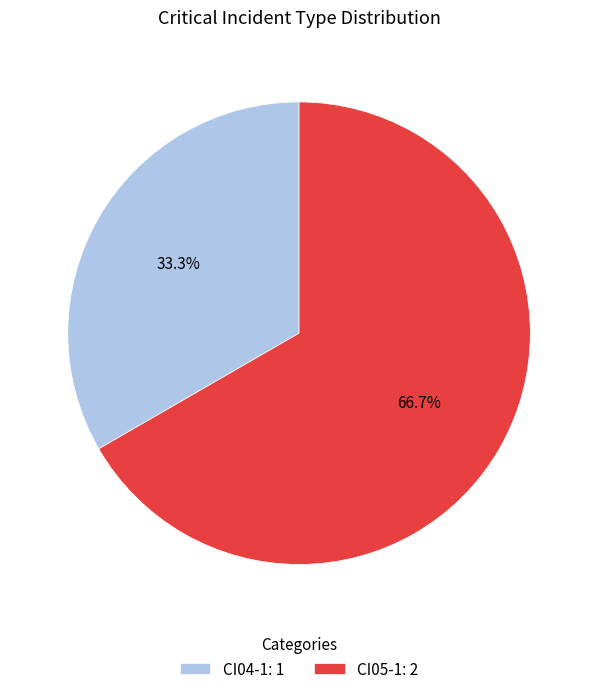

What portion of the pie excludes CI05-1?

33.3%